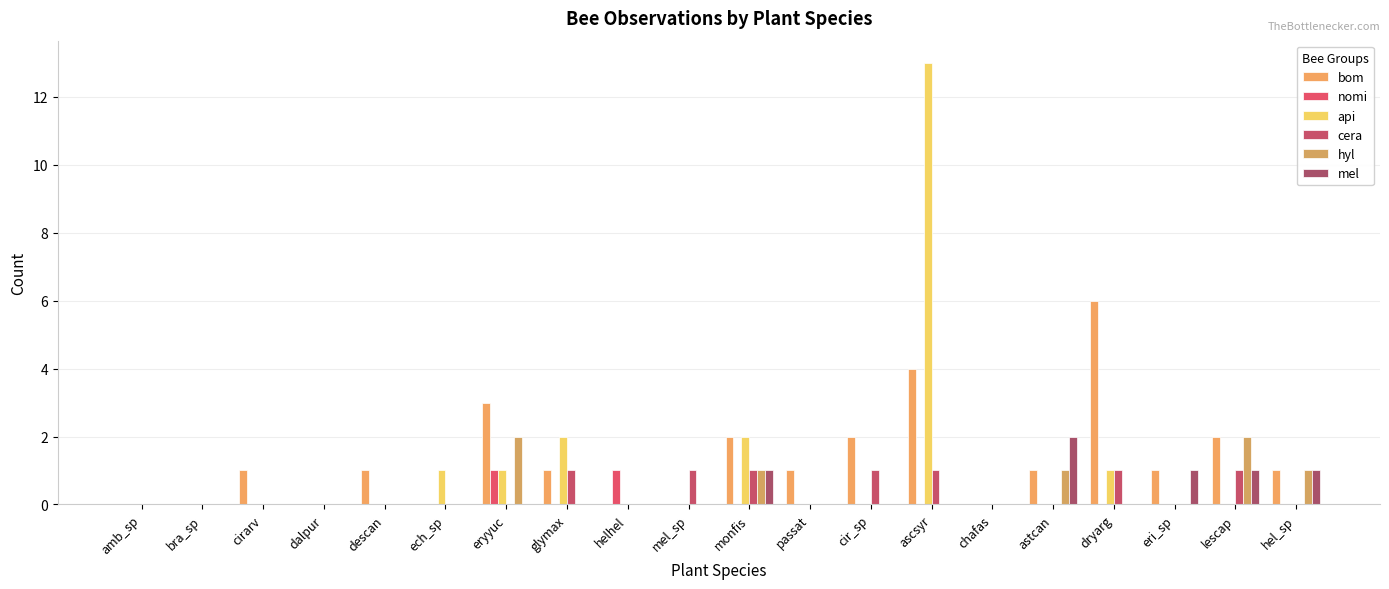

Reading left to right, list all the values displayed in this chart.

bom: amb_sp=0	bra_sp=0	cirarv=1	dalpur=0	descan=1	ech_sp=0	eryyuc=3	glymax=1	helhel=0	mel_sp=0	monfis=2	passat=1	cir_sp=2	ascsyr=4	chafas=0	astcan=1	dryarg=6	eri_sp=1	lescap=2	hel_sp=1
nomi: amb_sp=0	bra_sp=0	cirarv=0	dalpur=0	descan=0	ech_sp=0	eryyuc=1	glymax=0	helhel=1	mel_sp=0	monfis=0	passat=0	cir_sp=0	ascsyr=0	chafas=0	astcan=0	dryarg=0	eri_sp=0	lescap=0	hel_sp=0
api: amb_sp=0	bra_sp=0	cirarv=0	dalpur=0	descan=0	ech_sp=1	eryyuc=1	glymax=2	helhel=0	mel_sp=0	monfis=2	passat=0	cir_sp=0	ascsyr=13	chafas=0	astcan=0	dryarg=1	eri_sp=0	lescap=0	hel_sp=0
cera: amb_sp=0	bra_sp=0	cirarv=0	dalpur=0	descan=0	ech_sp=0	eryyuc=0	glymax=1	helhel=0	mel_sp=1	monfis=1	passat=0	cir_sp=1	ascsyr=1	chafas=0	astcan=0	dryarg=1	eri_sp=0	lescap=1	hel_sp=0
hyl: amb_sp=0	bra_sp=0	cirarv=0	dalpur=0	descan=0	ech_sp=0	eryyuc=2	glymax=0	helhel=0	mel_sp=0	monfis=1	passat=0	cir_sp=0	ascsyr=0	chafas=0	astcan=1	dryarg=0	eri_sp=0	lescap=2	hel_sp=1
mel: amb_sp=0	bra_sp=0	cirarv=0	dalpur=0	descan=0	ech_sp=0	eryyuc=0	glymax=0	helhel=0	mel_sp=0	monfis=1	passat=0	cir_sp=0	ascsyr=0	chafas=0	astcan=2	dryarg=0	eri_sp=1	lescap=1	hel_sp=1